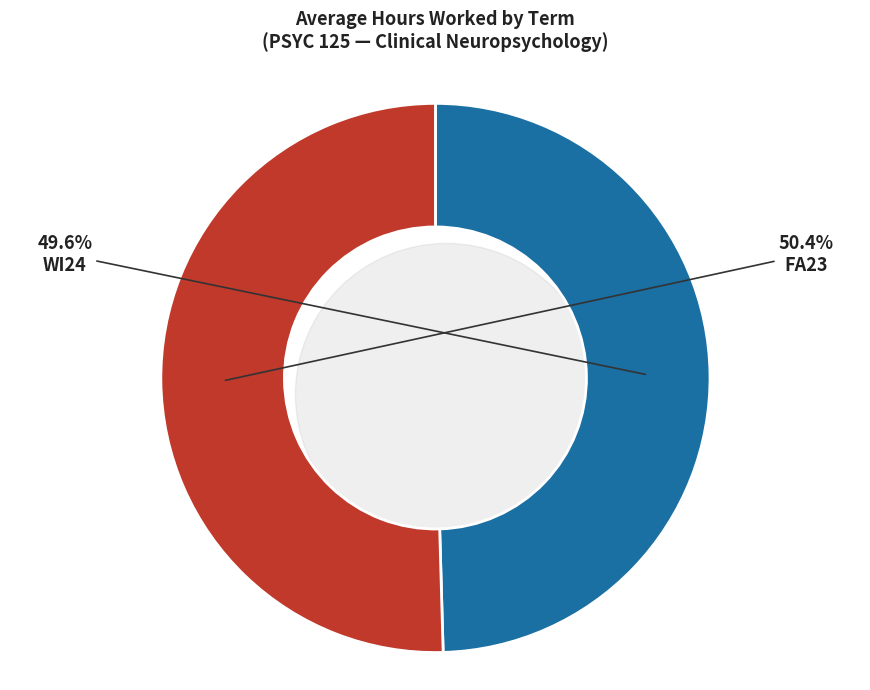

True or false: WI24 accounts for 43% of the total.

False